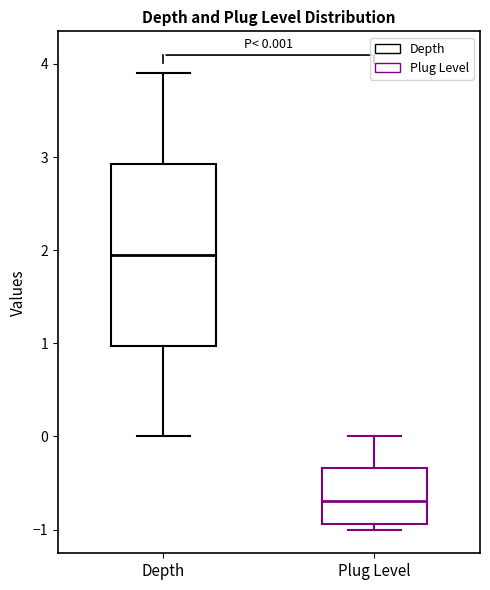

Which box's median line is the highest?

Depth